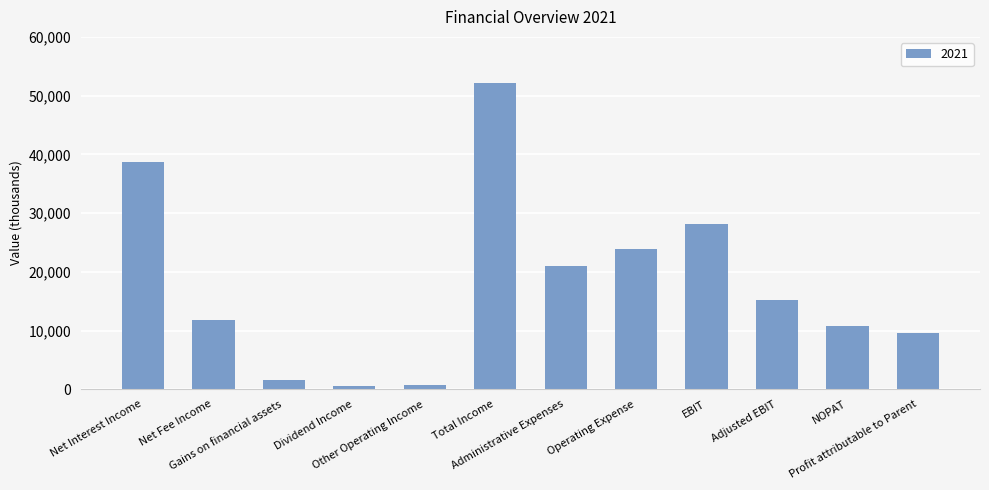

How many values are below 15249?

6